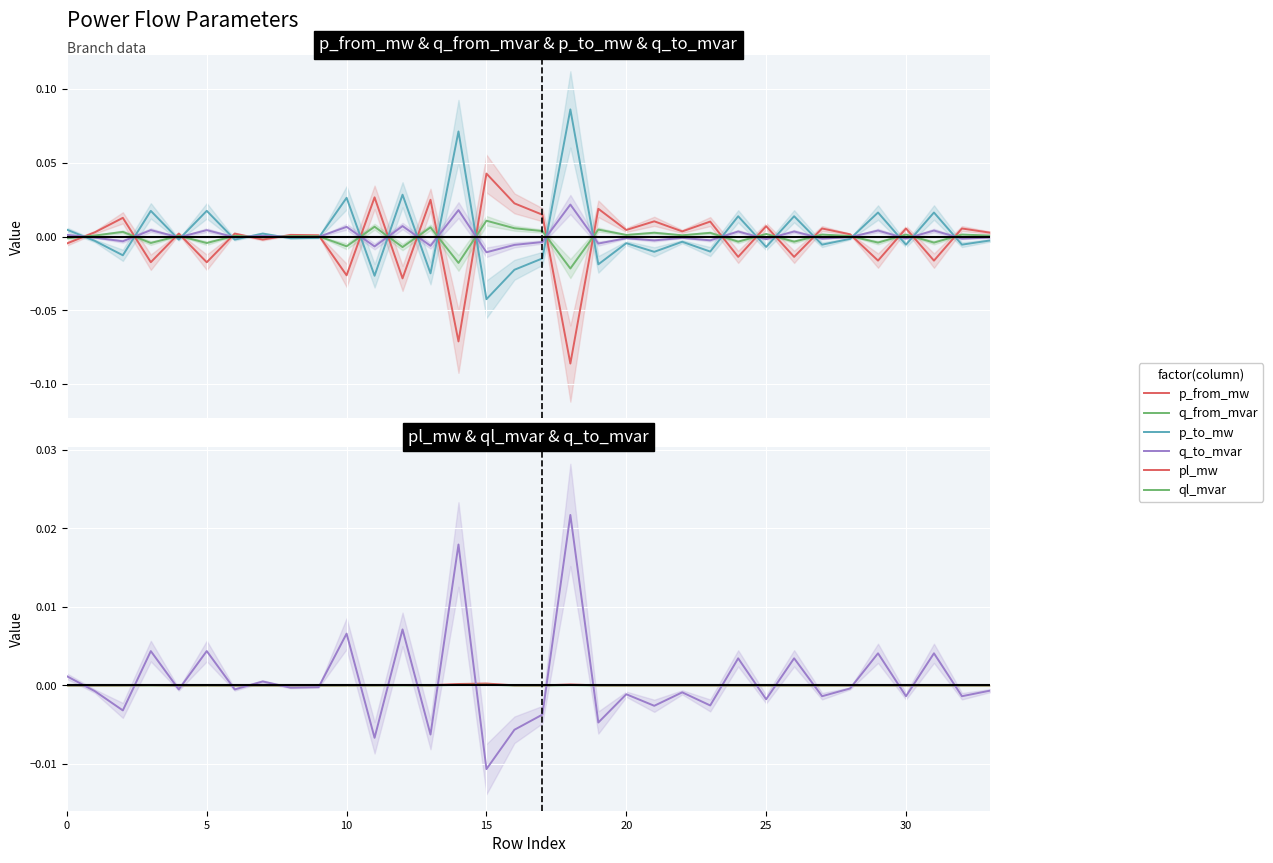

Reading right to left, extract all data points from this chart.

p_from_mw: 0.0	0.0	-0.0	0.0	-0.0	0.0	0.0	-0.0	0.0	-0.0	0.0	0.0	0.0	0.0	0.0	-0.1	0.0	0.0	0.0	-0.1	0.0	-0.0	0.0	-0.0	0.0	0.0	-0.0	0.0	-0.0	0.0	-0.0	0.0	0.0	-0.0
q_from_mvar: 0.0	0.0	-0.0	0.0	-0.0	0.0	0.0	-0.0	0.0	-0.0	0.0	0.0	0.0	0.0	0.0	-0.0	0.0	0.0	0.0	-0.0	0.0	-0.0	0.0	-0.0	0.0	0.0	-0.0	0.0	-0.0	0.0	-0.0	0.0	0.0	-0.0
p_to_mw: -0.0	-0.0	0.0	-0.0	0.0	-0.0	-0.0	0.0	-0.0	0.0	-0.0	-0.0	-0.0	-0.0	-0.0	0.1	-0.0	-0.0	-0.0	0.1	-0.0	0.0	-0.0	0.0	-0.0	-0.0	0.0	-0.0	0.0	-0.0	0.0	-0.0	-0.0	0.0
q_to_mvar: -0.0	-0.0	0.0	-0.0	0.0	-0.0	-0.0	0.0	-0.0	0.0	-0.0	-0.0	-0.0	-0.0	-0.0	0.0	-0.0	-0.0	-0.0	0.0	-0.0	0.0	-0.0	0.0	-0.0	-0.0	0.0	-0.0	0.0	-0.0	0.0	-0.0	-0.0	0.0
pl_mw: 0.0	0.0	0.0	0.0	0.0	0.0	0.0	0.0	0.0	0.0	0.0	0.0	0.0	0.0	0.0	0.0	0.0	0.0	0.0	0.0	0.0	0.0	0.0	0.0	0.0	0.0	0.0	0.0	0.0	0.0	0.0	0.0	0.0	0.0
ql_mvar: -0.0	0.0	0.0	0.0	0.0	-0.0	0.0	0.0	0.0	0.0	0.0	-0.0	0.0	-0.0	0.0	0.0	0.0	0.0	0.0	0.0	0.0	0.0	0.0	0.0	-0.0	-0.0	-0.0	-0.0	0.0	-0.0	0.0	0.0	-0.0	-0.0